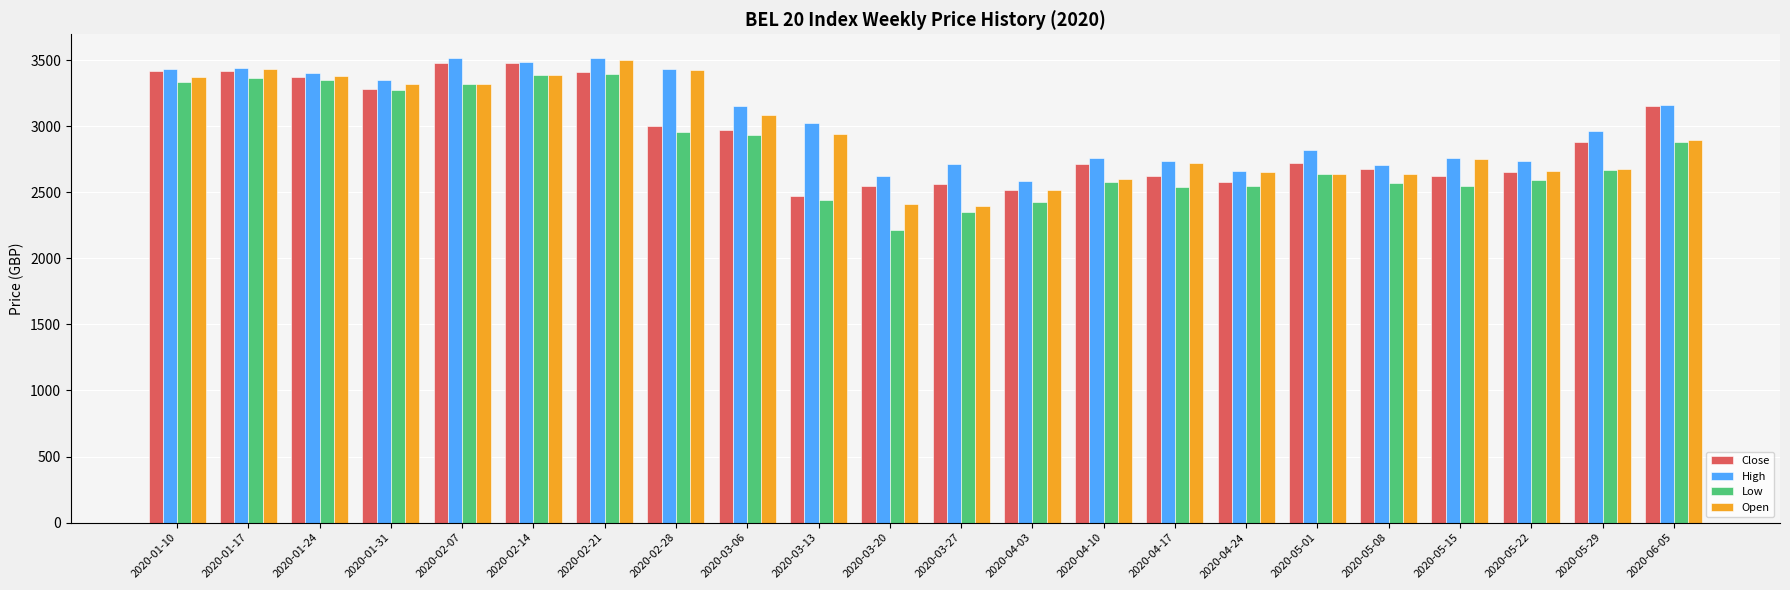

Does the chart contain any negative values?

No